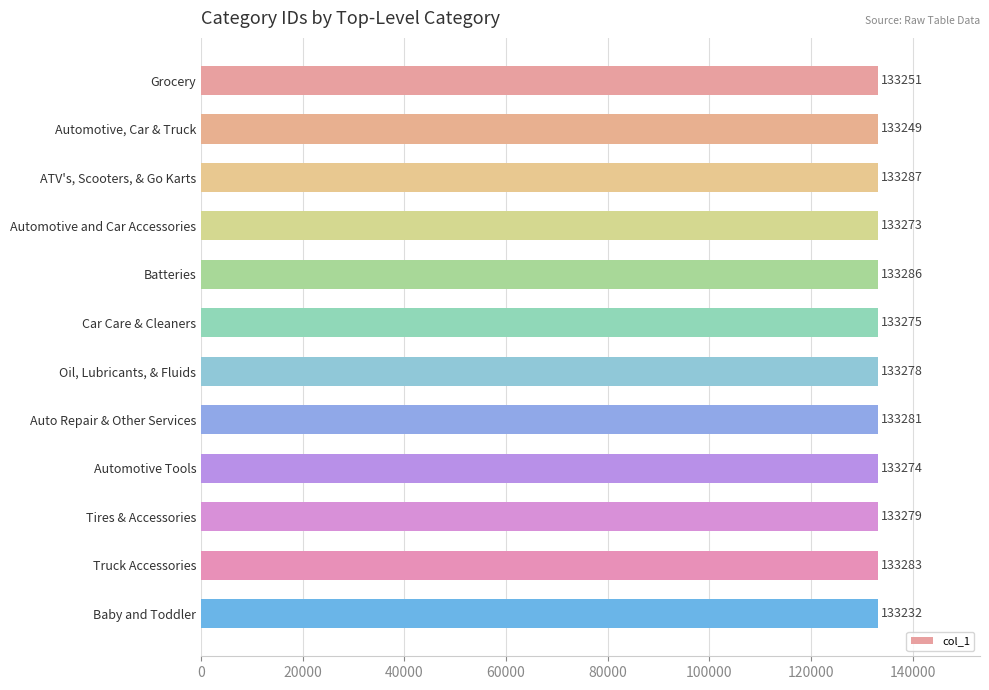

At which label is the value closest to 133259?

Grocery